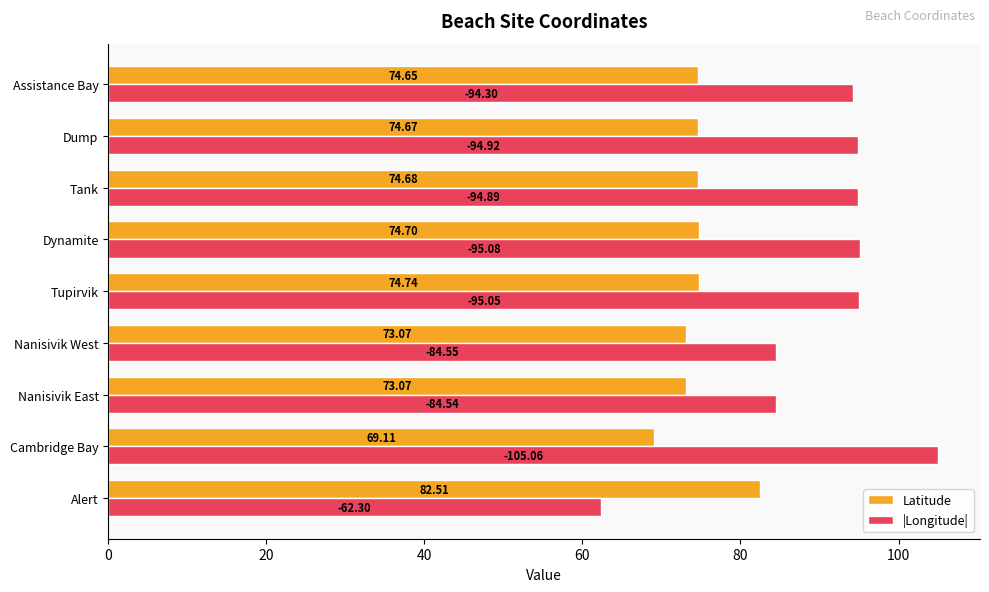

Which series has the largest range (max minus min)?

|Longitude|